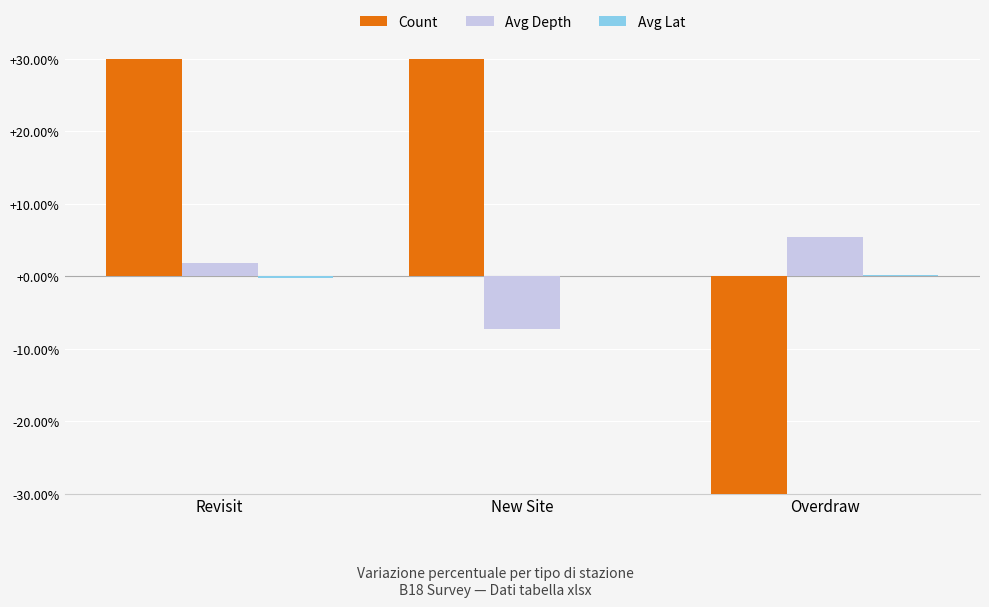

Which series has the widest spread of values?

Count